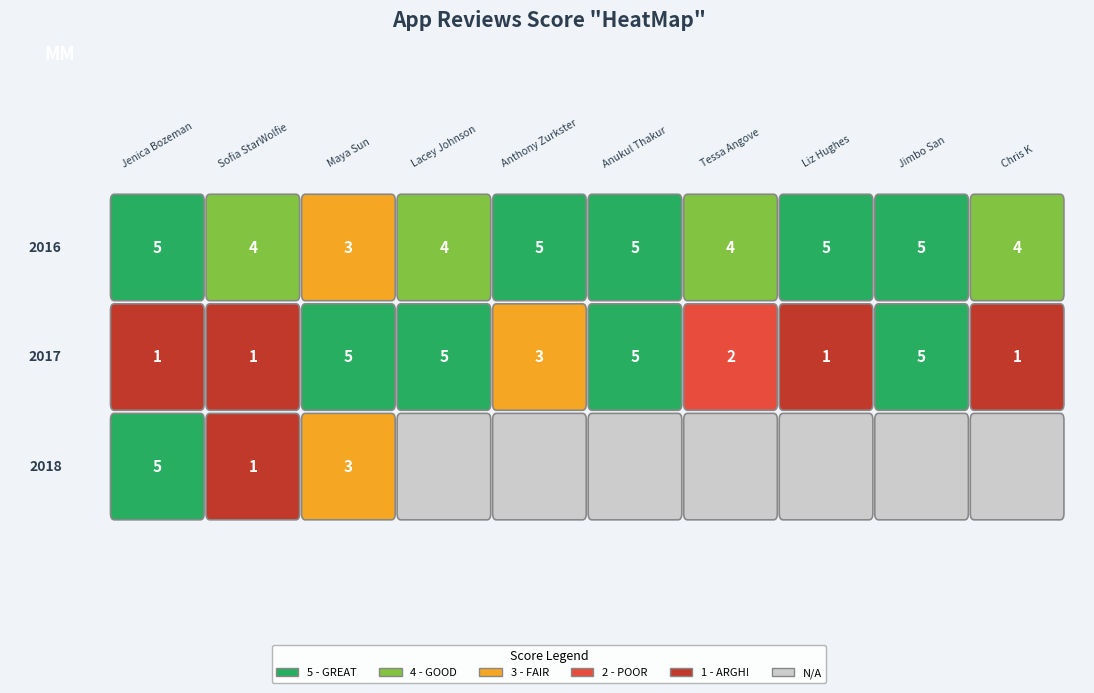

What is the total value across all series at Jimbo San?

10